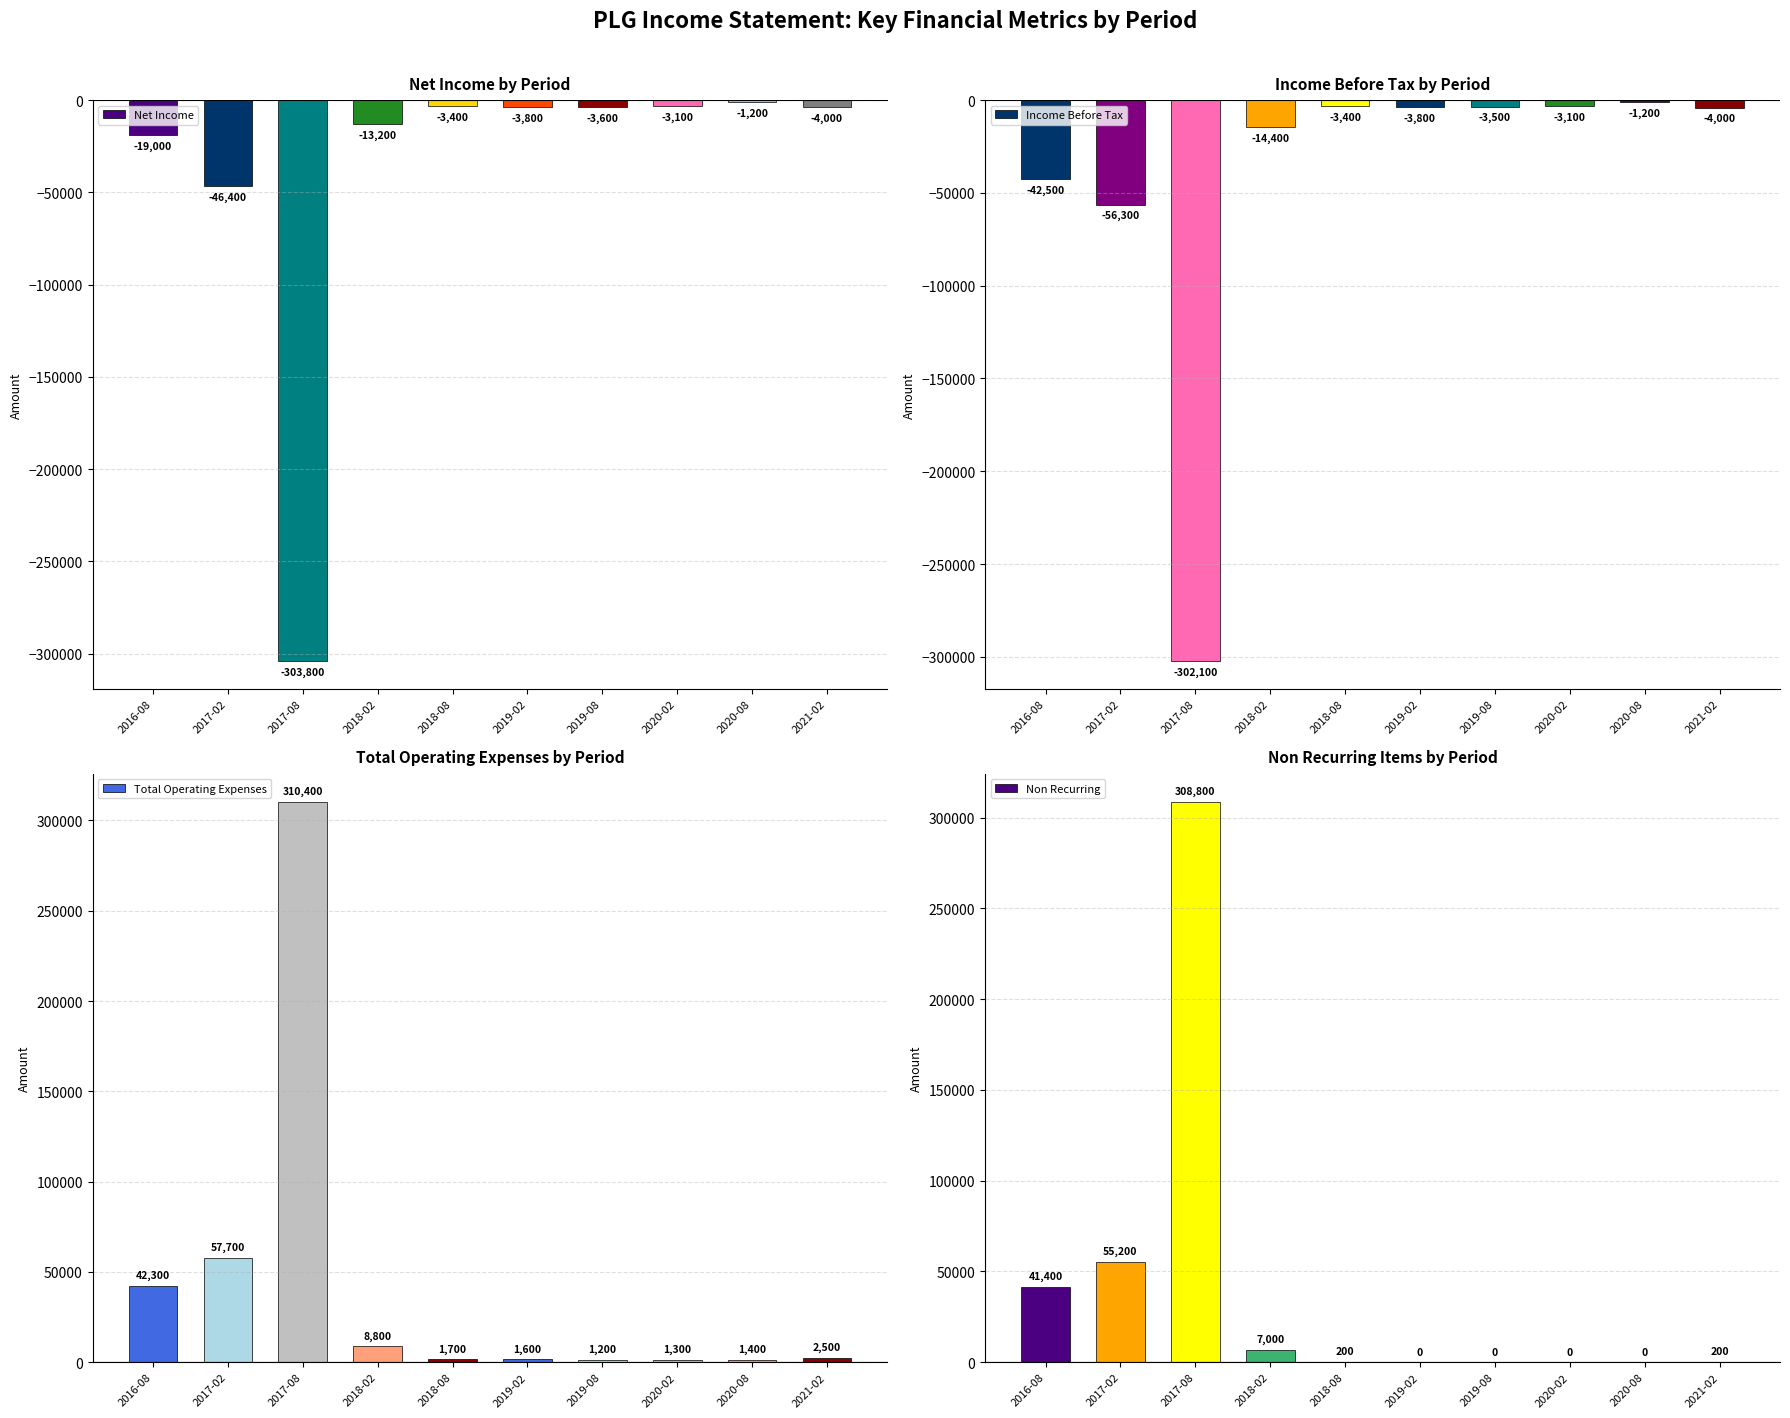

What is the difference between the maximum and minimum values in the Income Before Tax series?

300900